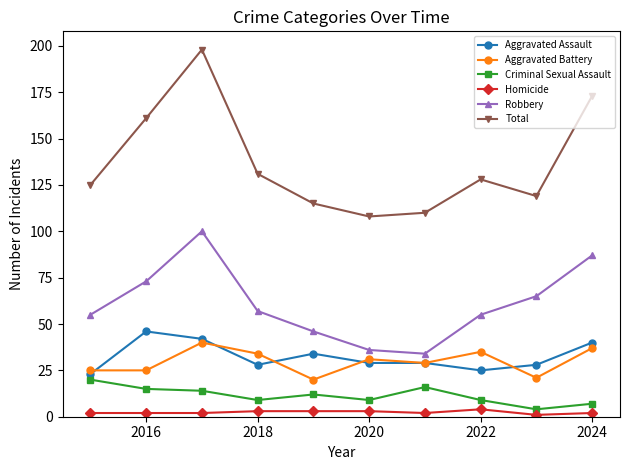

Which series has the widest spread of values?

Total